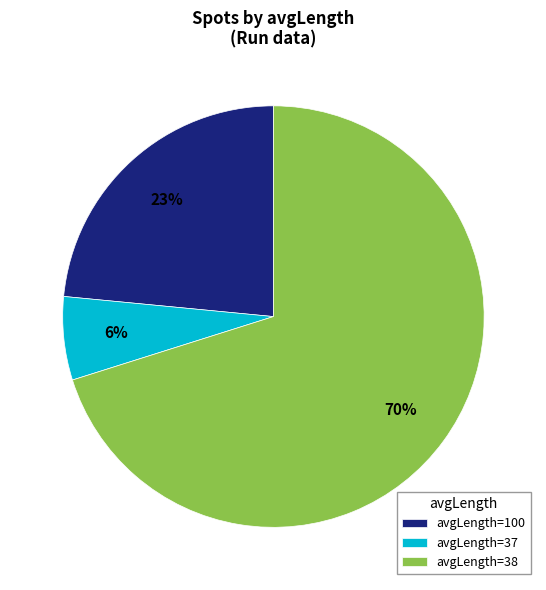

Does avgLength=37 represent more than half of the total?

No